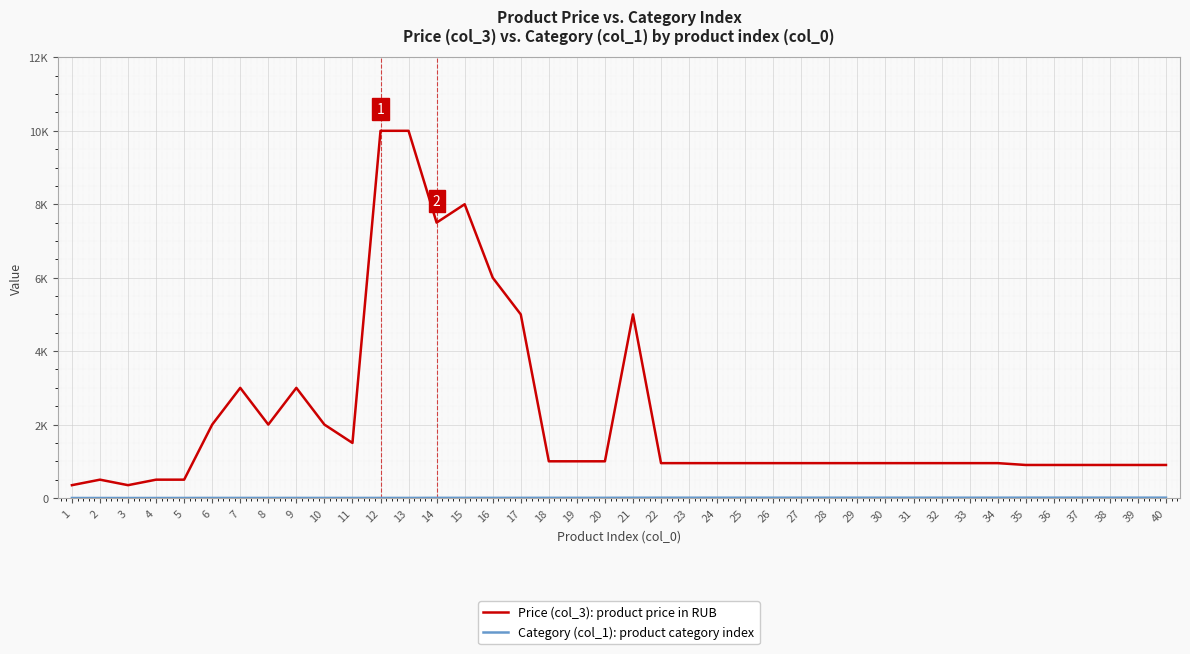

Where is Price (col_3): product price in RUB nearest to the value 5175?

17